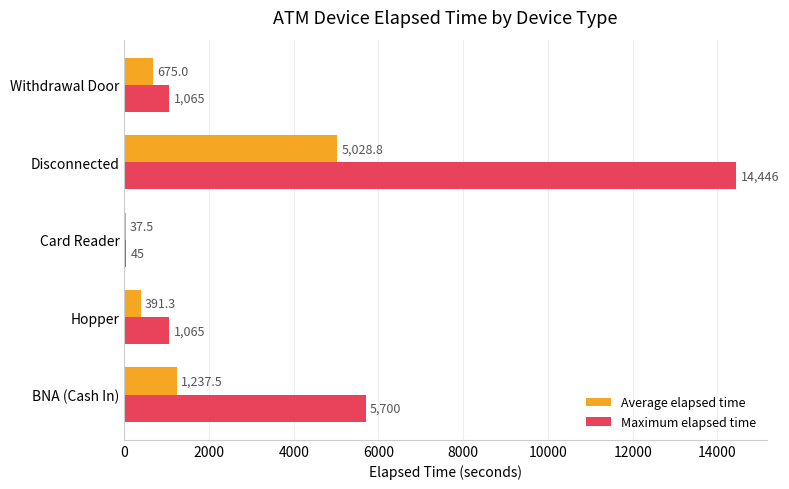

At which label is Maximum elapsed time closest to 7245?

BNA (Cash In)